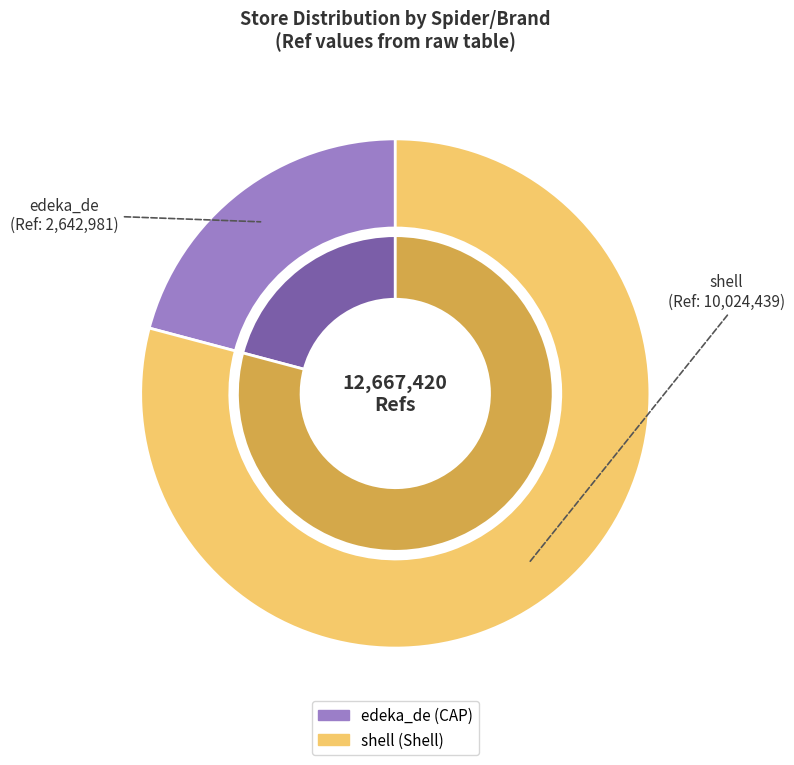

To the nearest percent, what is the combined percentage of shell and edeka_de?

100%